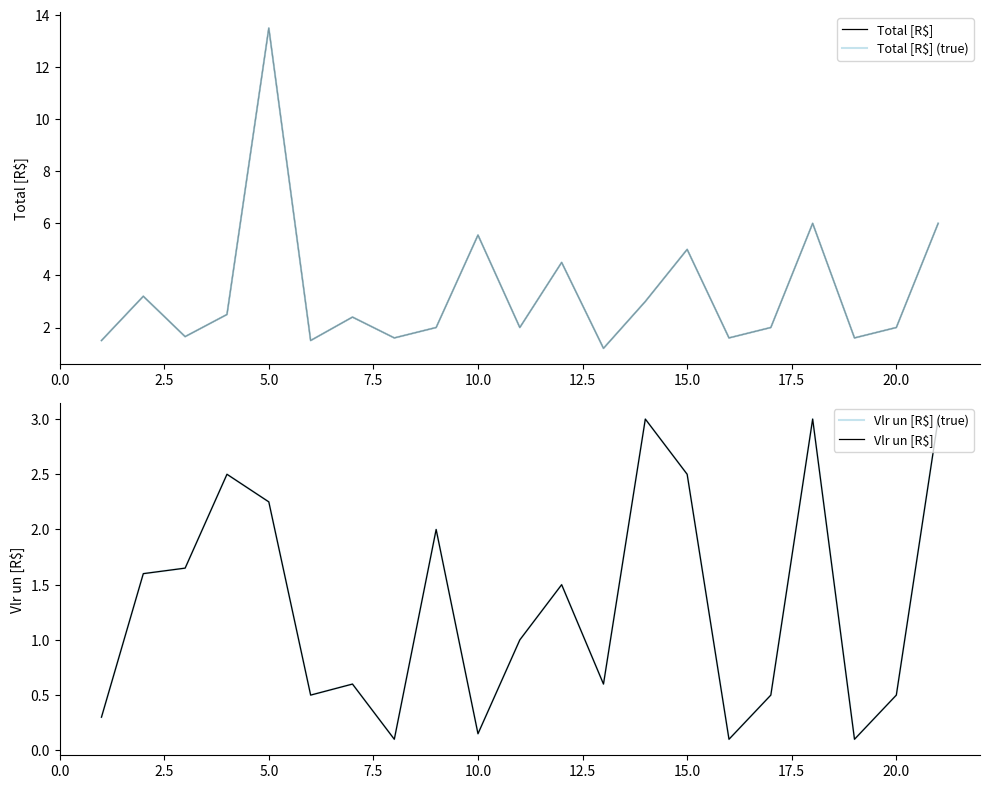

Which has a higher value, 17.5 or 14?

14